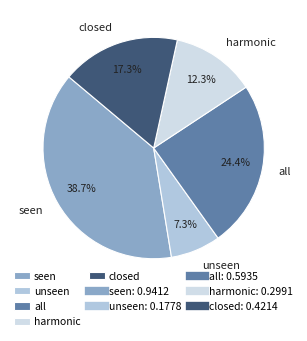

Which slice is the largest?

seen